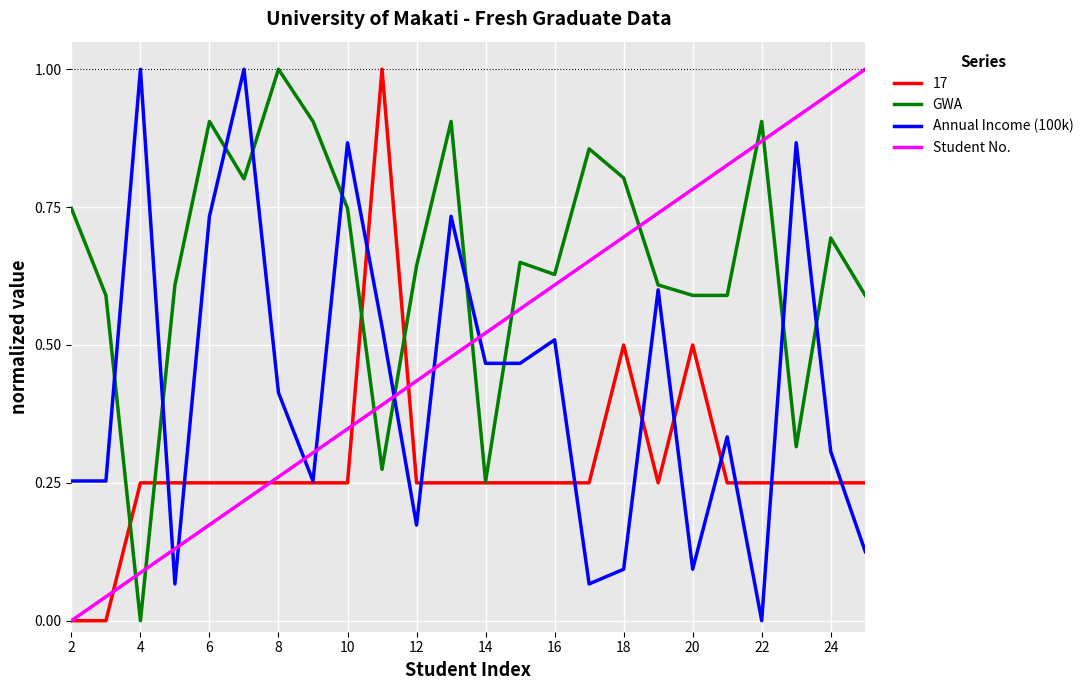

How many intersections are there between Annual Income (100k) and Student No.?

7